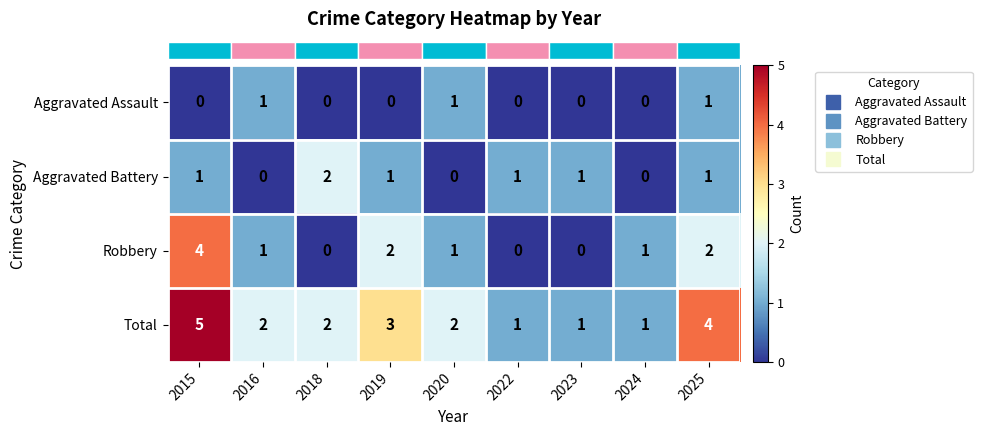

Rank the series by their average value, from lowest to highest.

Aggravated Assault, Aggravated Battery, Robbery, Total